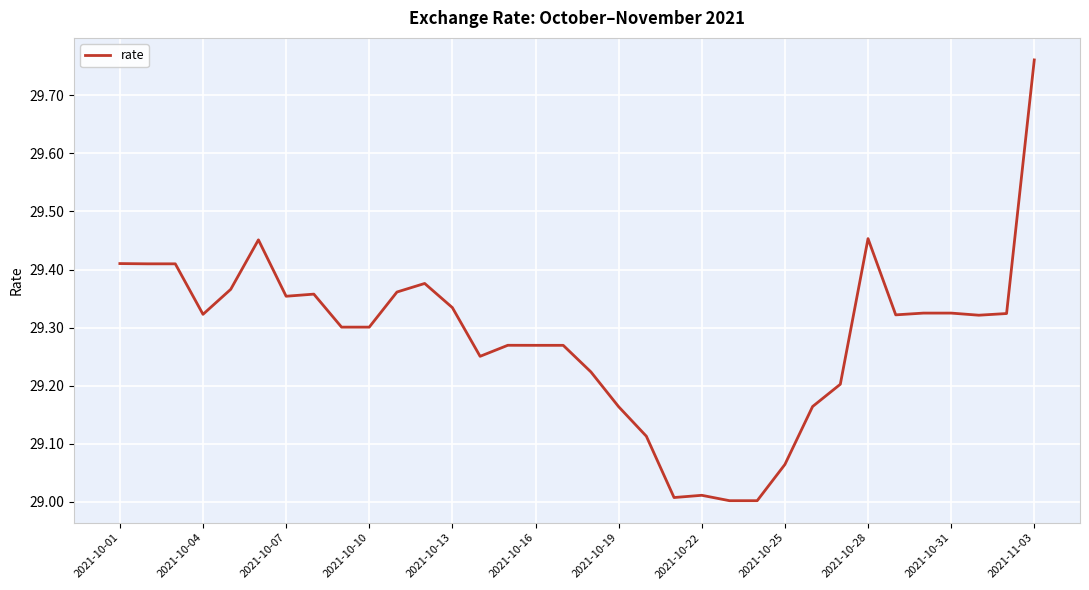

What is the value of the 31st point from the left?

29.3